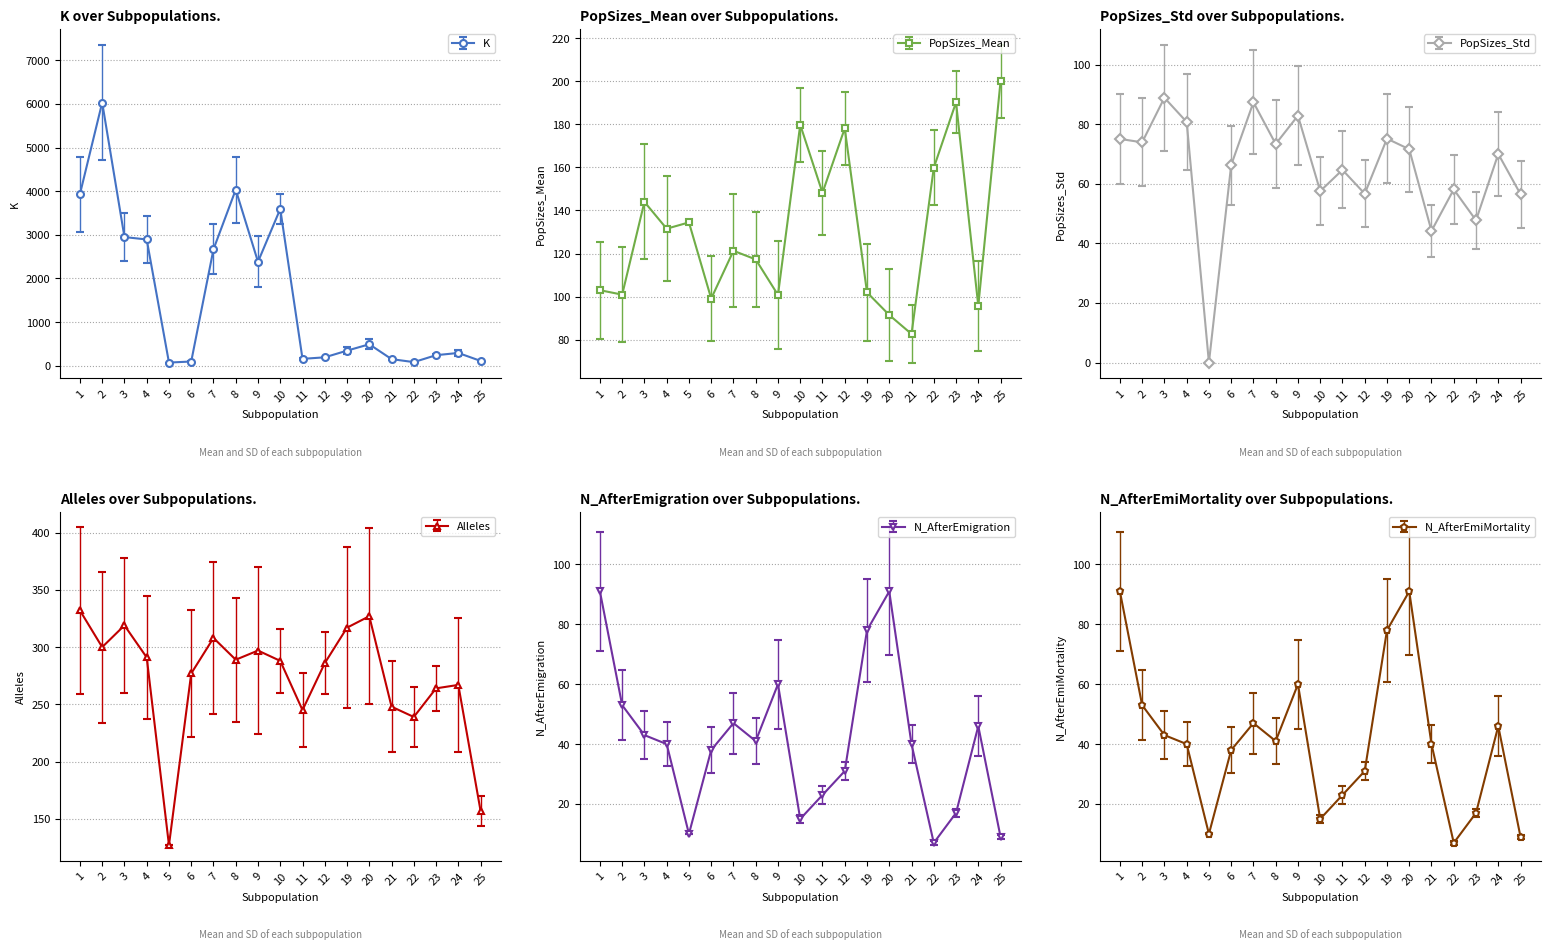

How many series are shown in this chart?

6